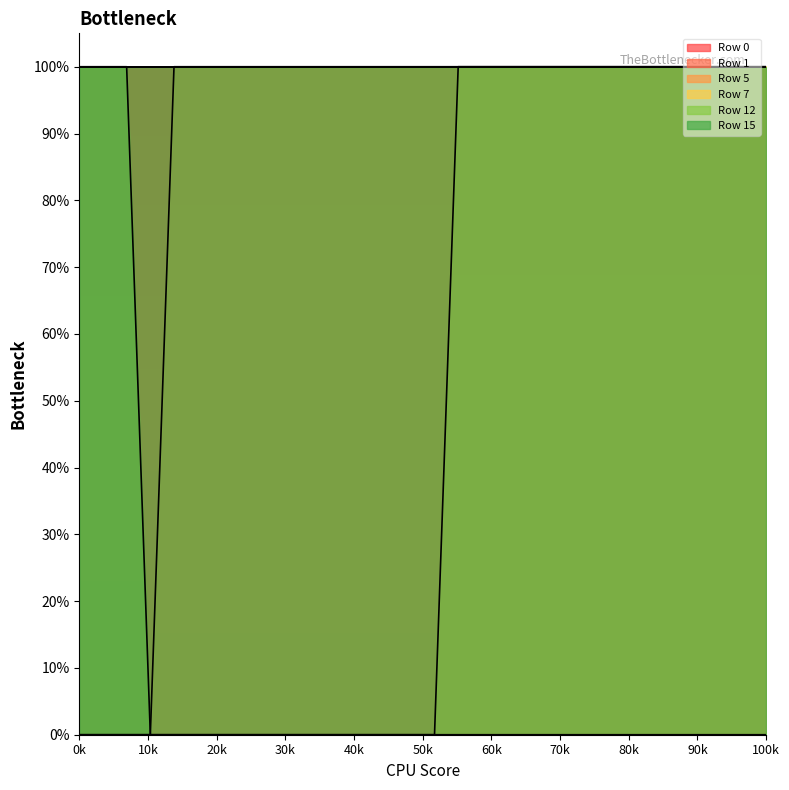

What is the difference between the second highest and second lowest values in the Row 7 series?

1